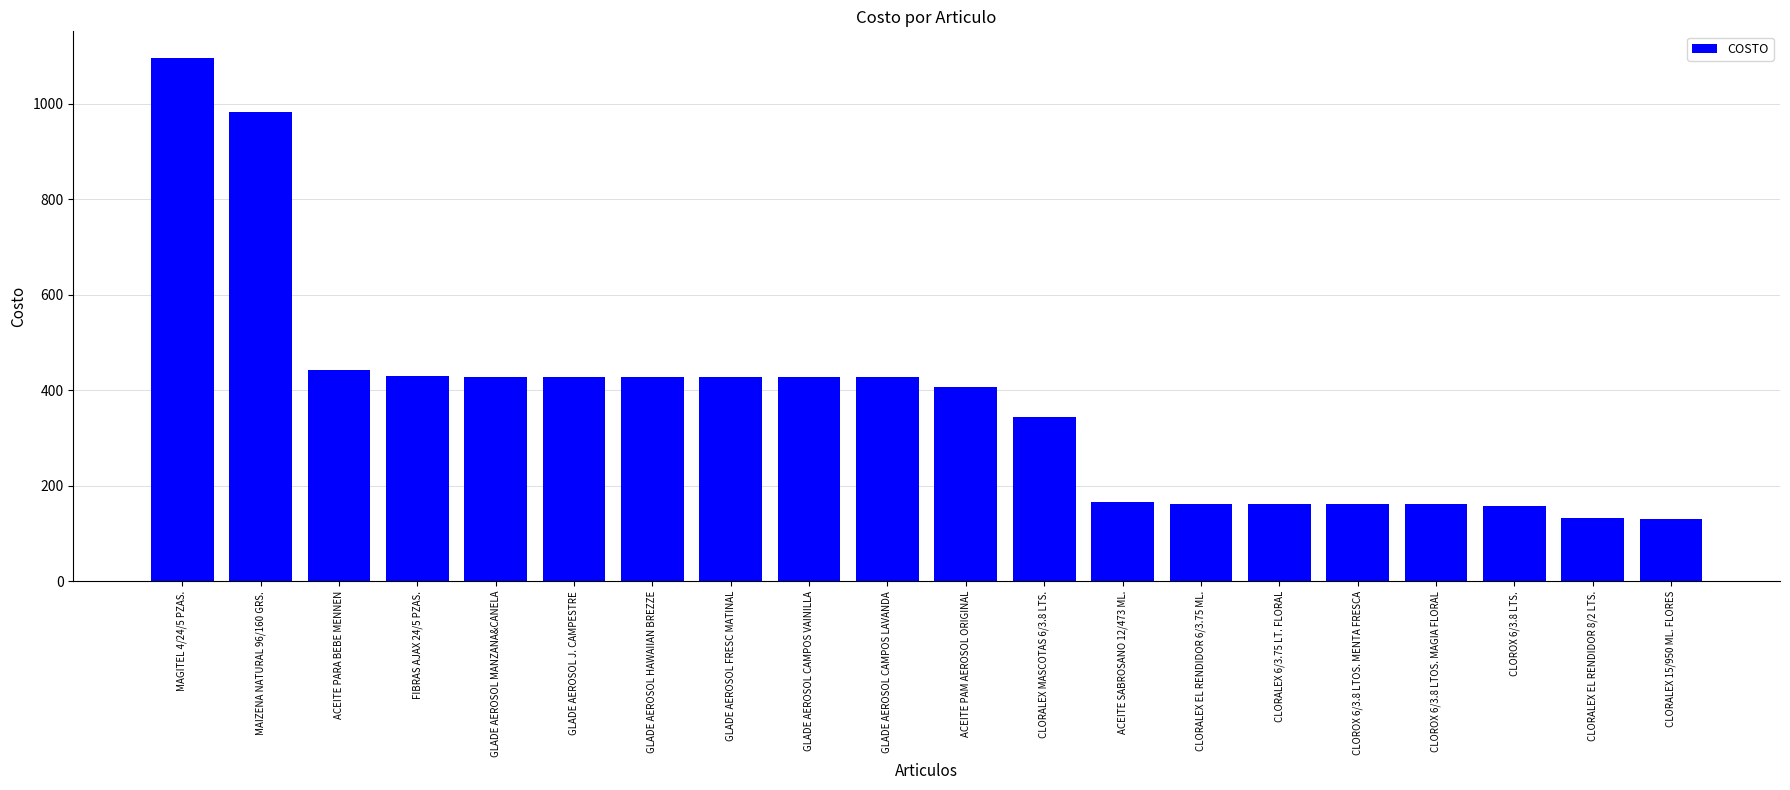

What is the change in value from GLADE AEROSOL CAMPOS VAINILLA to CLORALEX EL RENDIDOR 6/3.75 ML.?

-265.3